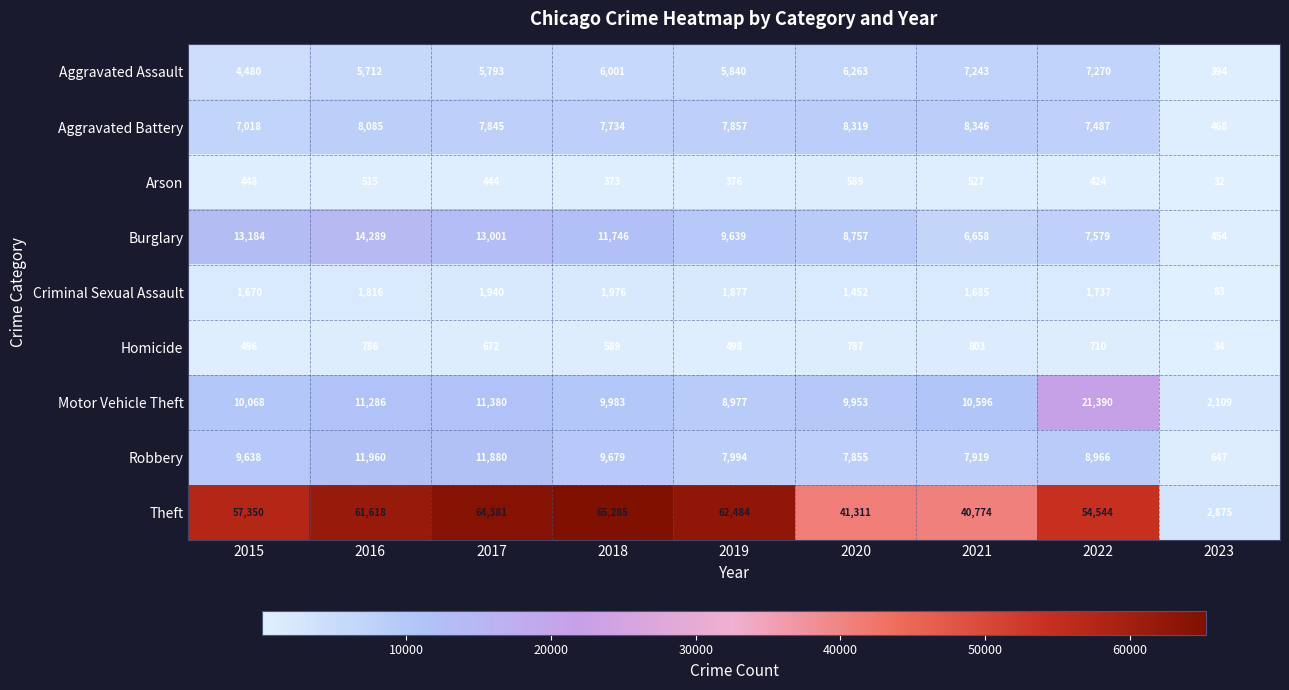

List the series in order of their peak value, lowest first.

Arson, Homicide, Criminal Sexual Assault, Aggravated Assault, Aggravated Battery, Robbery, Burglary, Motor Vehicle Theft, Theft